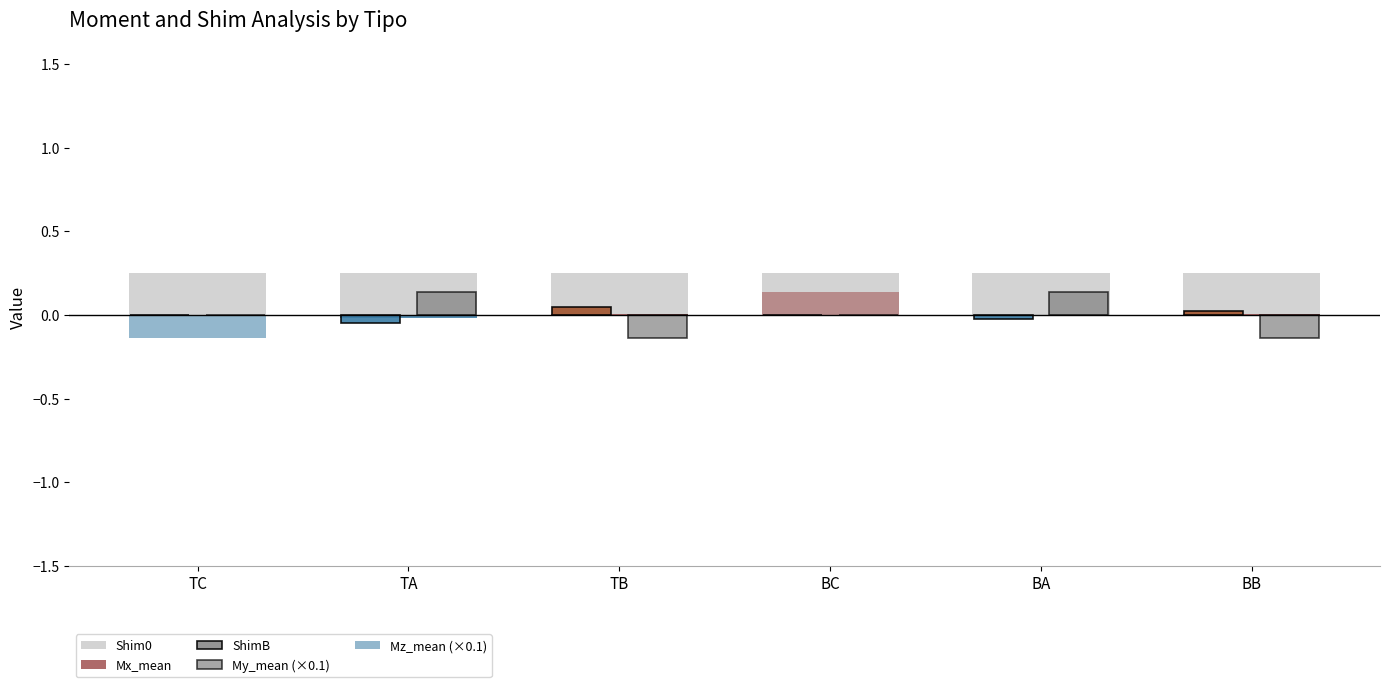

How many series are shown in this chart?

5